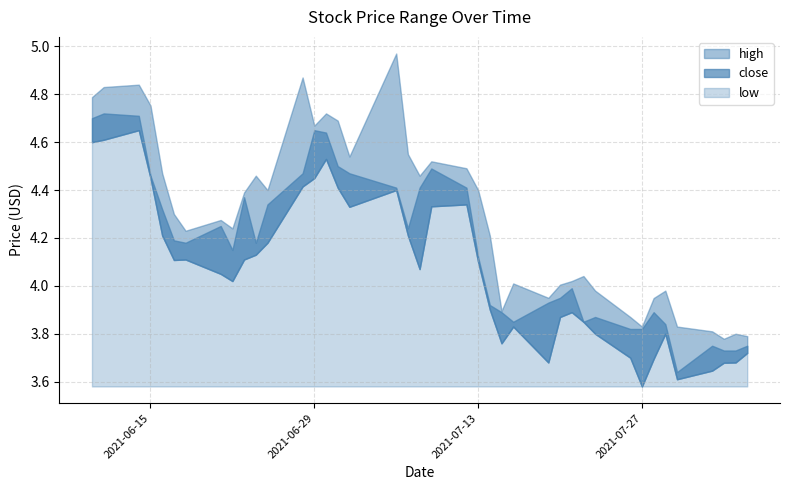

What is the greatest value displayed?

5.0